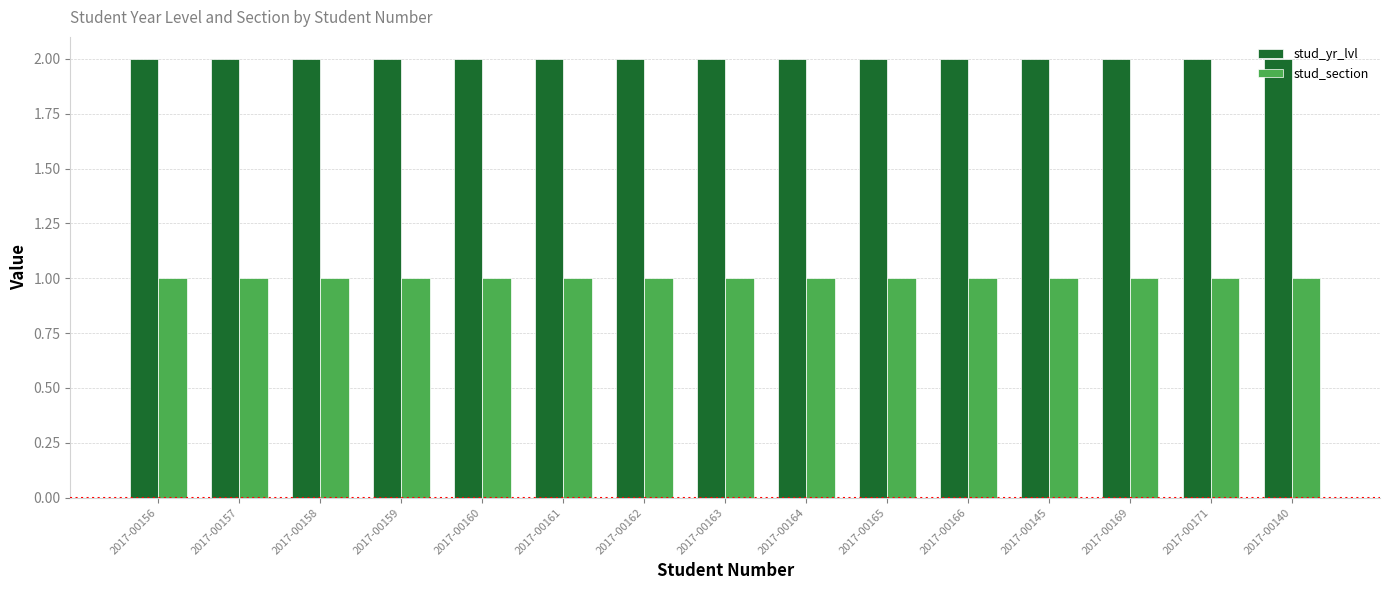

Reading left to right, what are all the values shown in this chart?

stud_yr_lvl: 2	2	2	2	2	2	2	2	2	2	2	2	2	2	2
stud_section: 1	1	1	1	1	1	1	1	1	1	1	1	1	1	1